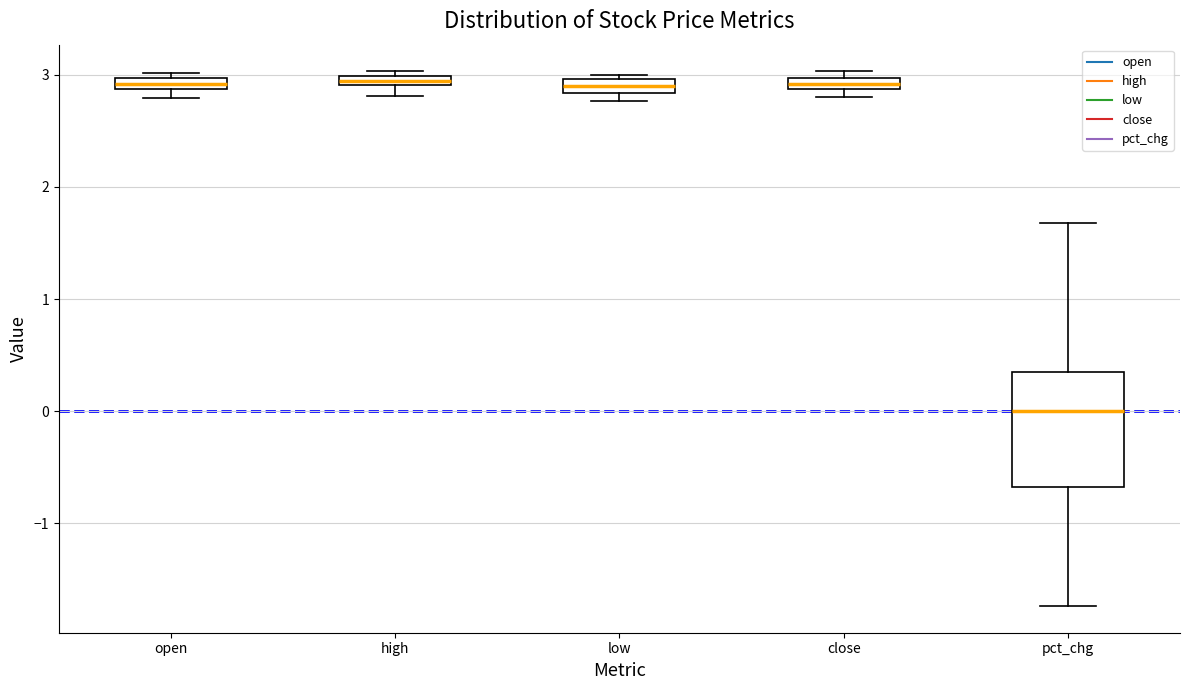

Where is the upper edge of the box for close on the y-axis? The values are not printed on the chart, so give them approximately, as read against the axis.

3.0